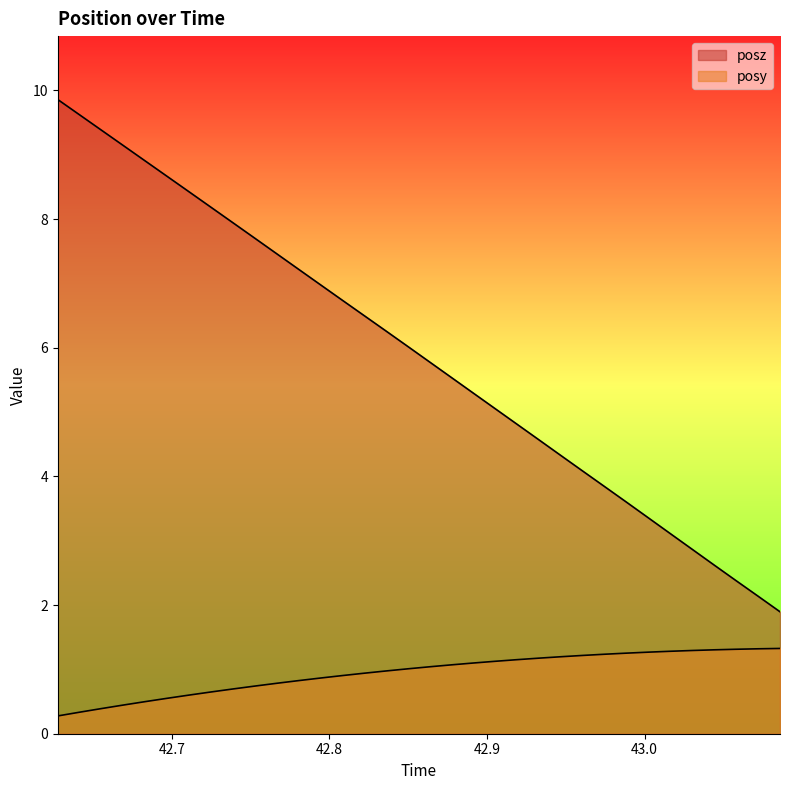

True or false: posy and posz intersect in this chart.

False